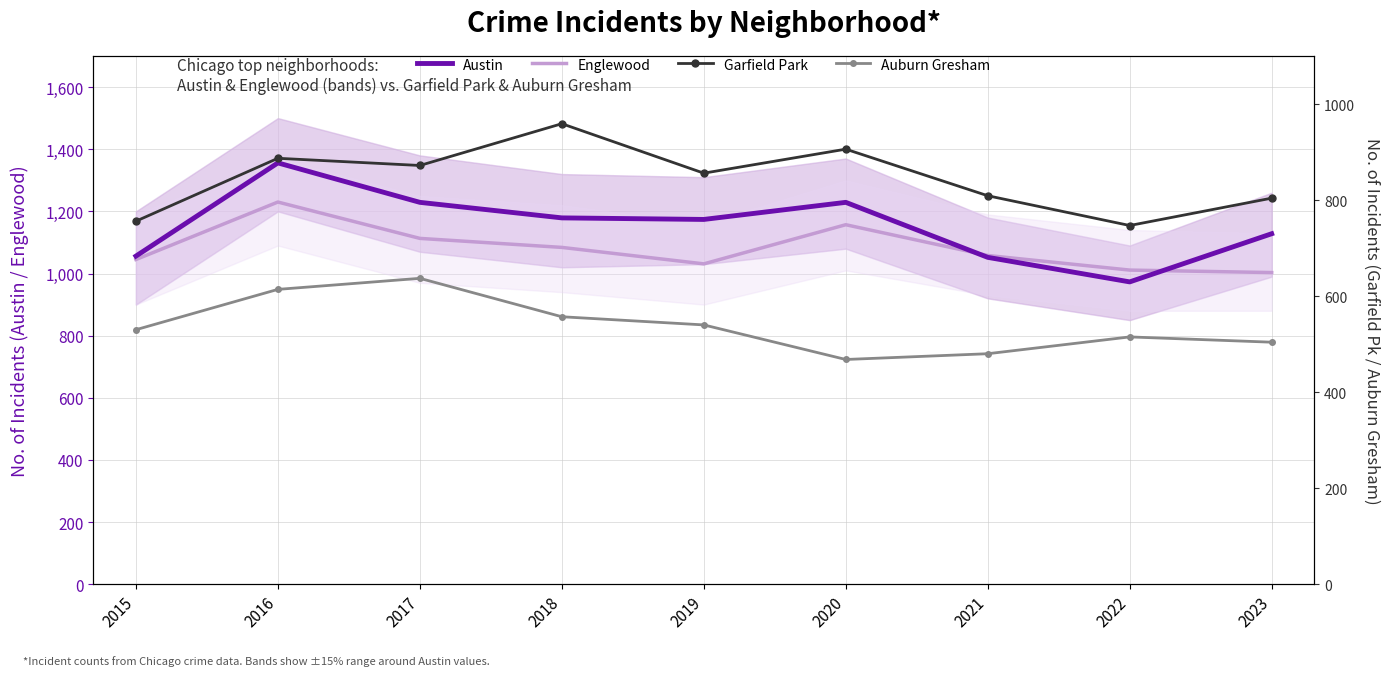

What is the difference between the maximum and minimum values in the Englewood series?

227